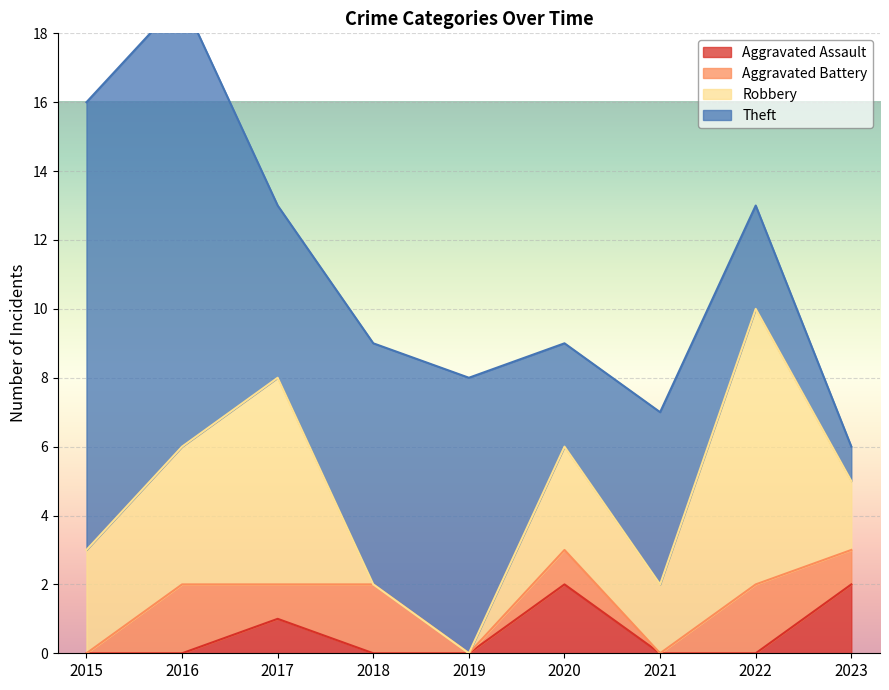

Is the value of Aggravated Battery at 2018 greater than the value of Theft at 2015?

No